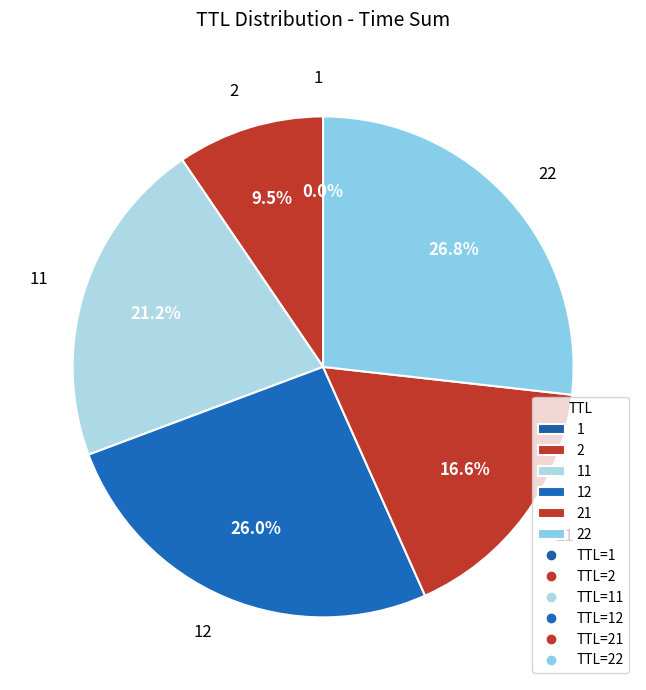

Does 2 represent more than half of the total?

No